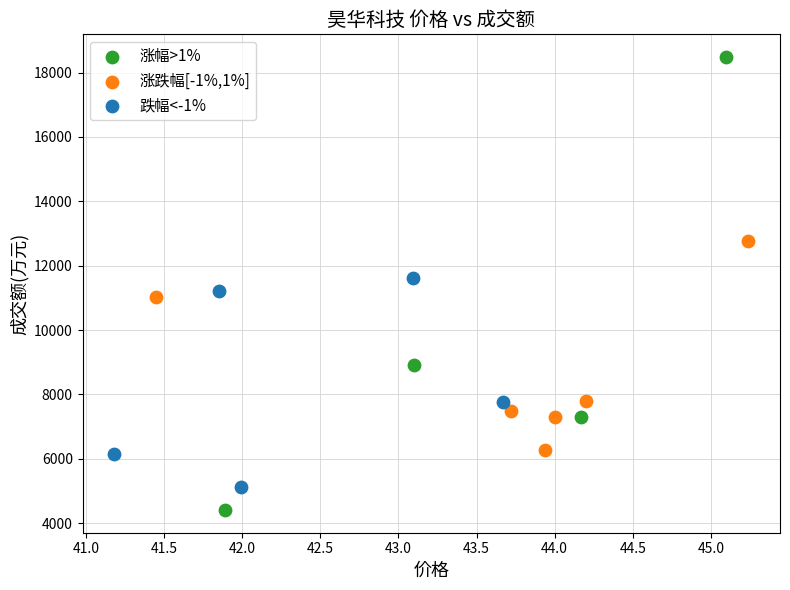

Which series reaches the maximum Y coordinate?

涨幅>1%